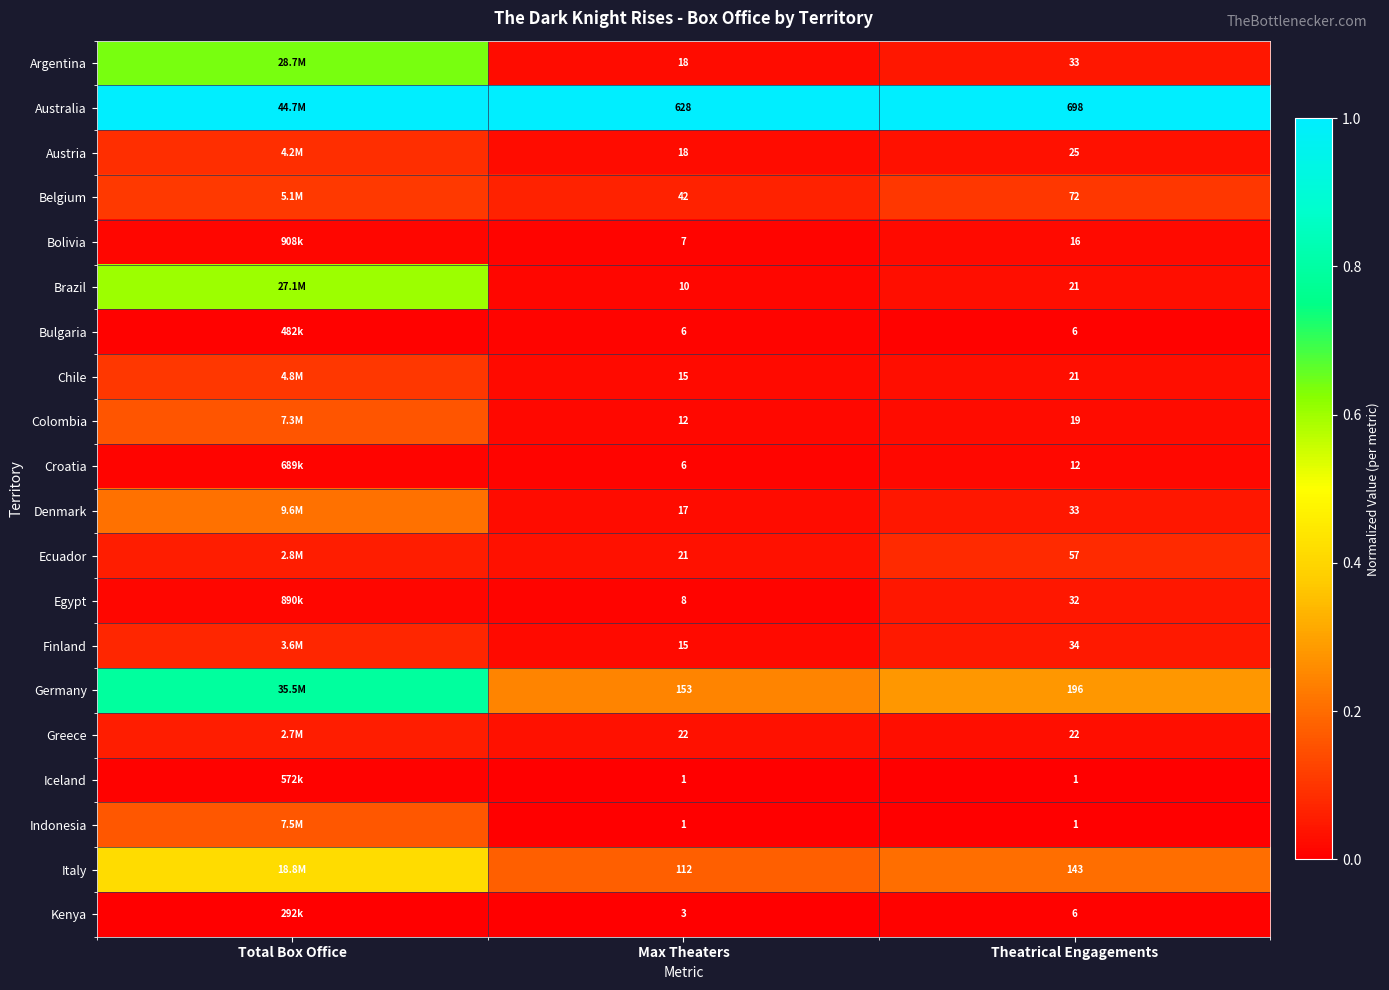

Is the value of Greece at Max Theaters greater than the value of Kenya at Theatrical Engagements?

Yes